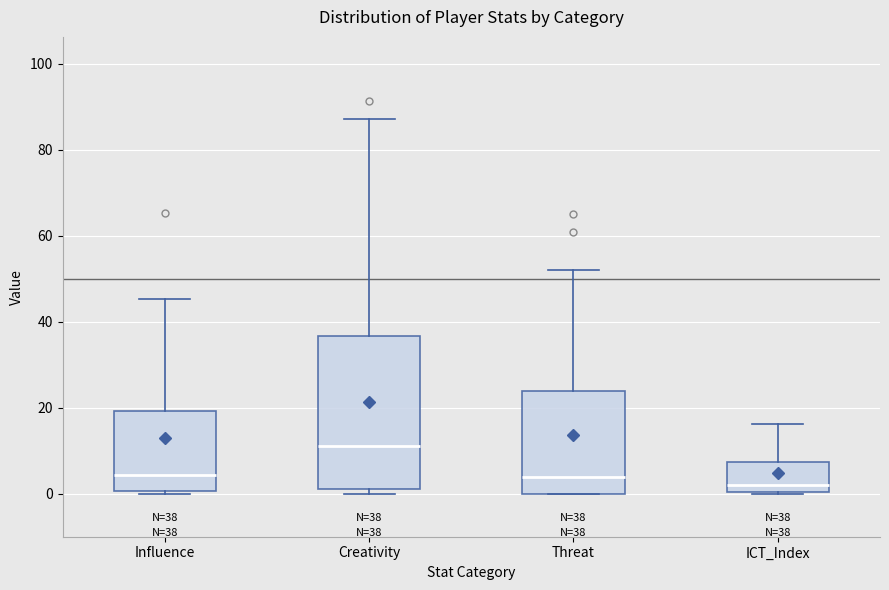

Which box has the highest median line?

Creativity